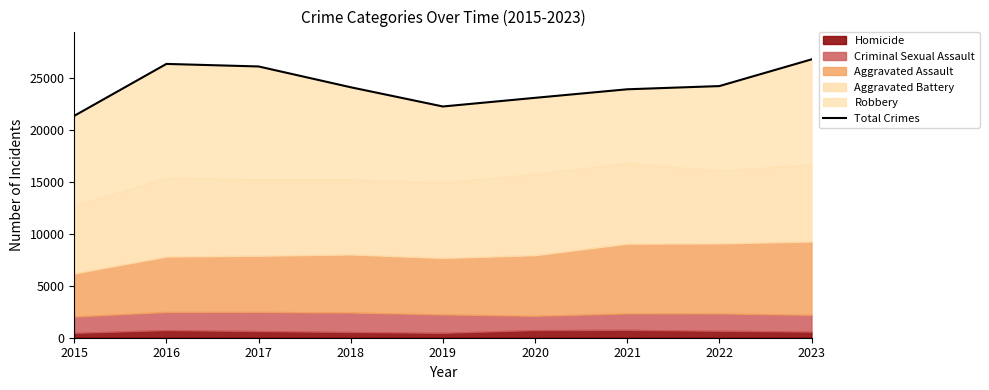

How many points are lower than both their immediate neighbors (excluding endpoints)?

1